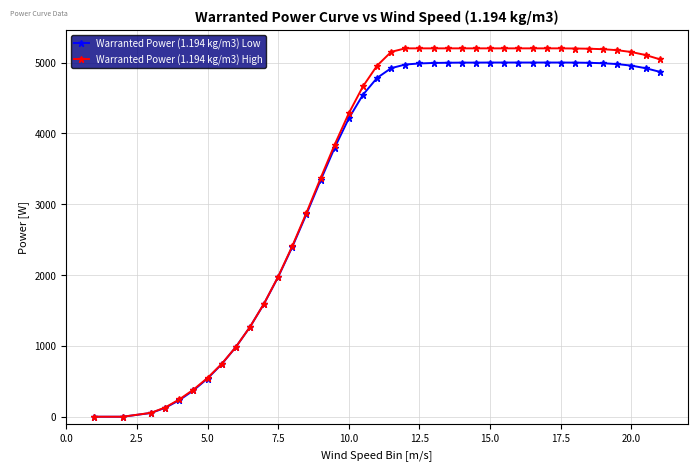

What is the greatest value displayed?

5200